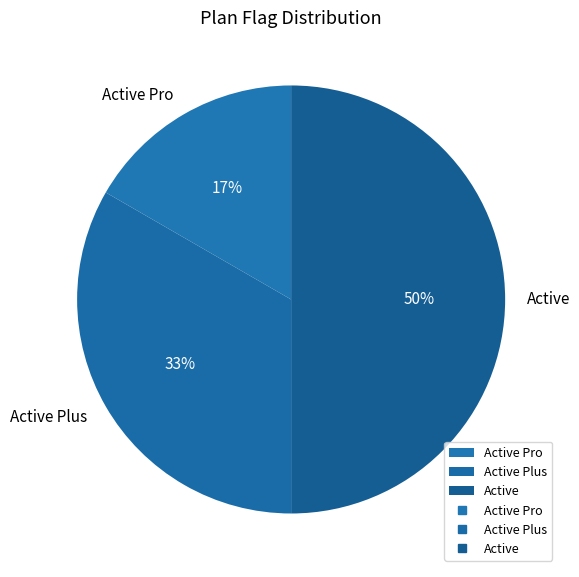

To the nearest percent, what portion does Active represent?

50%